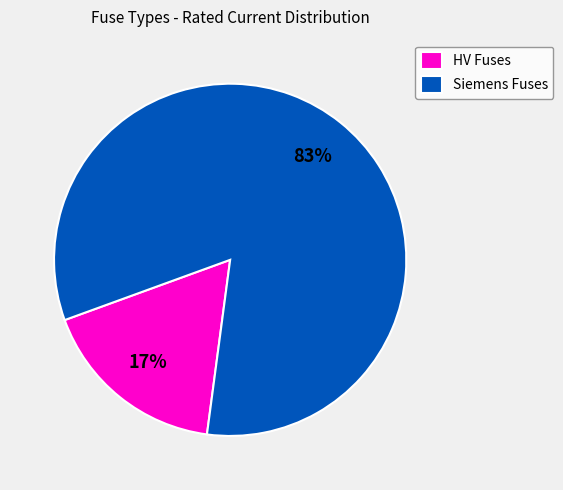

Combined, do Siemens Fuses and HV Fuses account for over 50%?

Yes